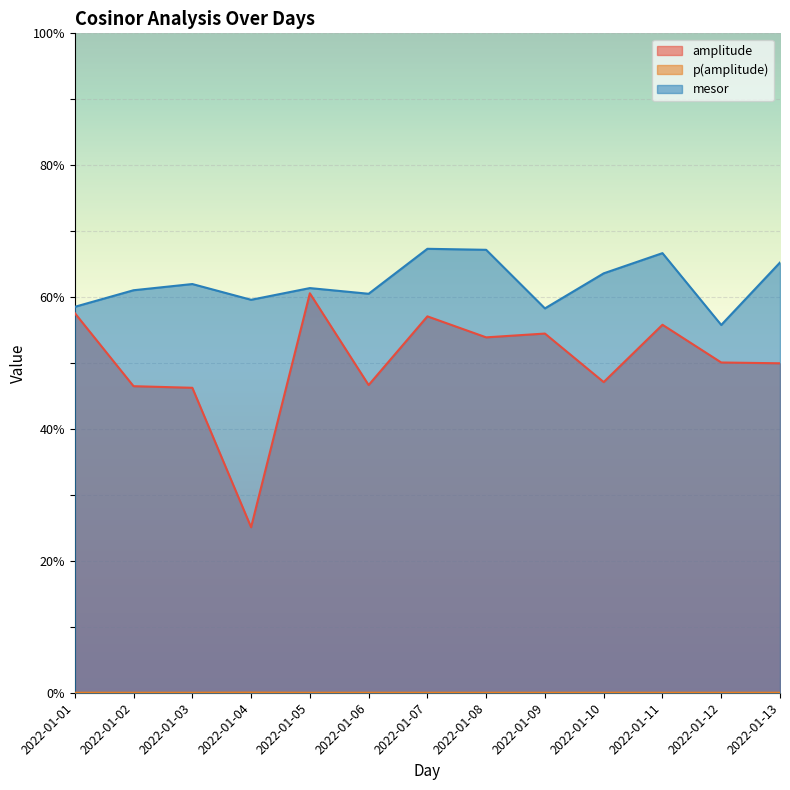

Reading right to left, extract all data points from this chart.

amplitude: 2022-01-13=50.0	2022-01-12=50.1	2022-01-11=55.8	2022-01-10=47.1	2022-01-09=54.5	2022-01-08=53.9	2022-01-07=57.1	2022-01-06=46.7	2022-01-05=60.6	2022-01-04=25.1	2022-01-03=46.2	2022-01-02=46.5	2022-01-01=57.6
p(amplitude): 2022-01-13=0.0	2022-01-12=0.0	2022-01-11=0.0	2022-01-10=0.0	2022-01-09=0.0	2022-01-08=0.0	2022-01-07=0.0	2022-01-06=0.0	2022-01-05=0.0	2022-01-04=0.0	2022-01-03=0.0	2022-01-02=0.0	2022-01-01=0.0
mesor: 2022-01-13=65.2	2022-01-12=55.8	2022-01-11=66.7	2022-01-10=63.6	2022-01-09=58.3	2022-01-08=67.2	2022-01-07=67.3	2022-01-06=60.5	2022-01-05=61.4	2022-01-04=59.6	2022-01-03=62.0	2022-01-02=61.0	2022-01-01=58.5